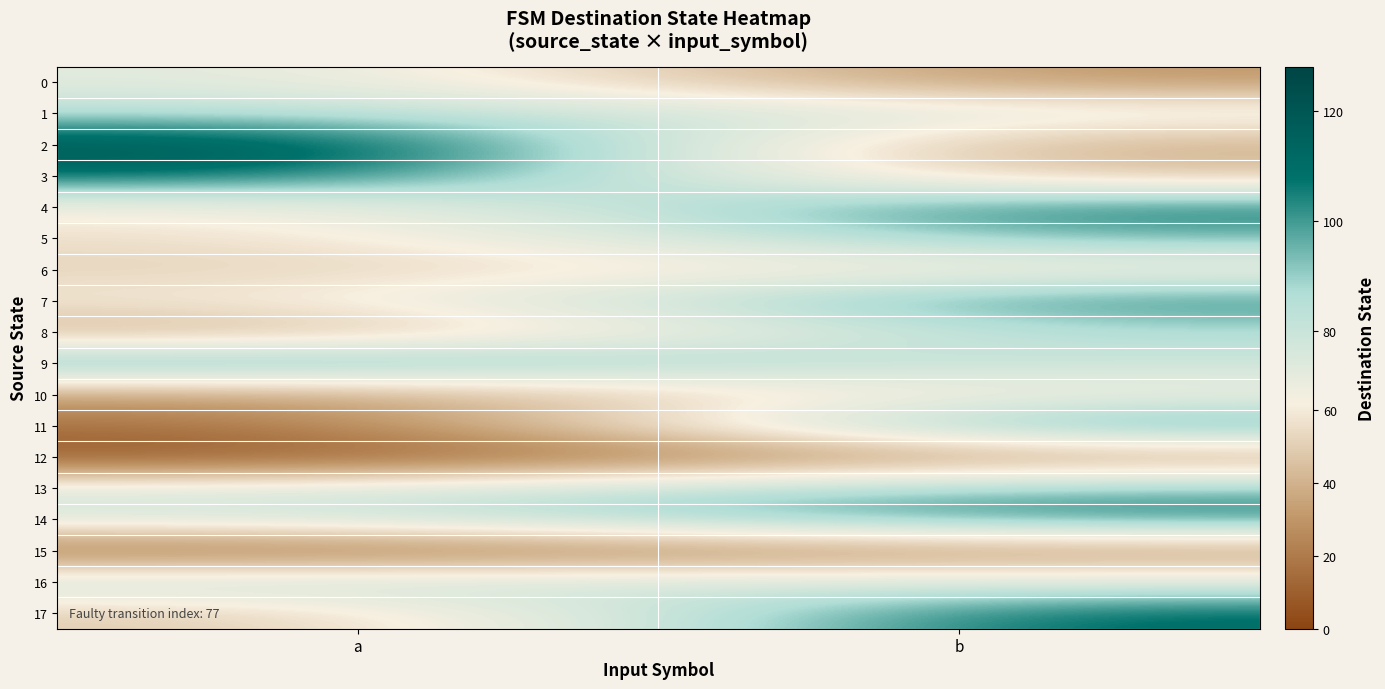

At which category does the chart reach its peak across all series?

a